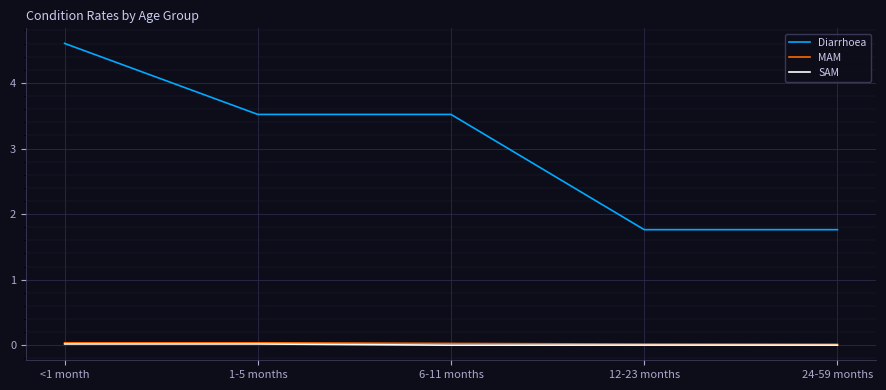

Is the value of MAM at 1-5 months greater than the value of Diarrhoea at <1 month?

No